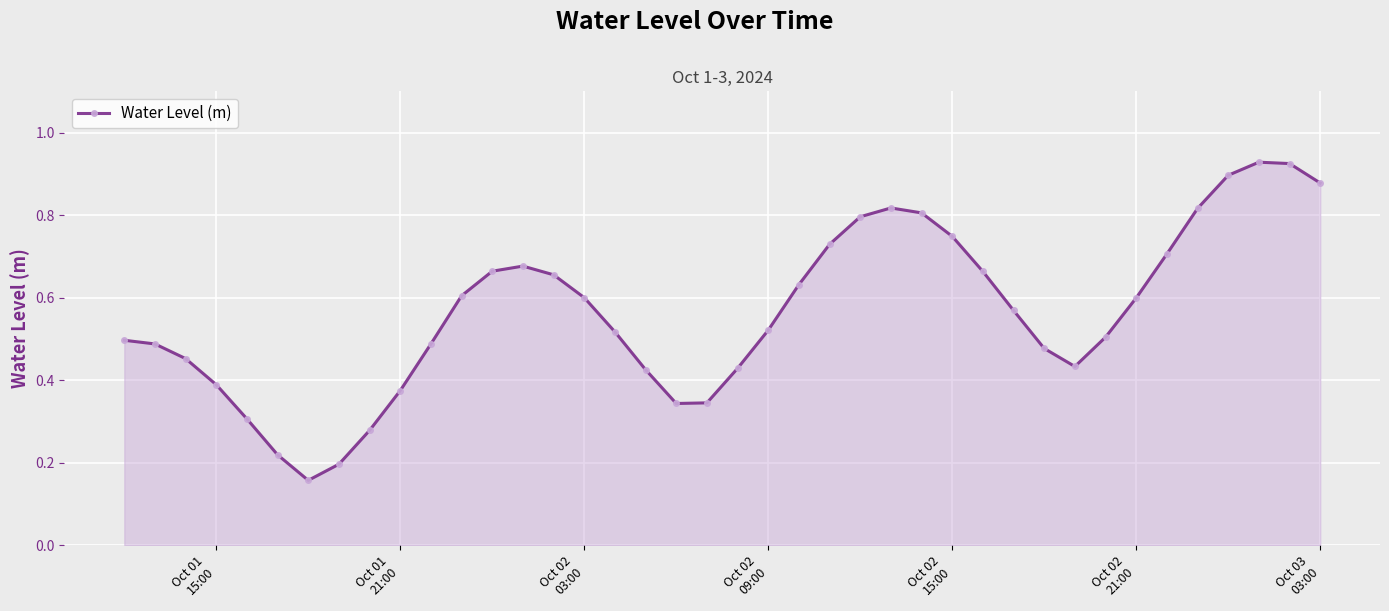

True or false: there are more than 2 points higher than both neighbors.

True